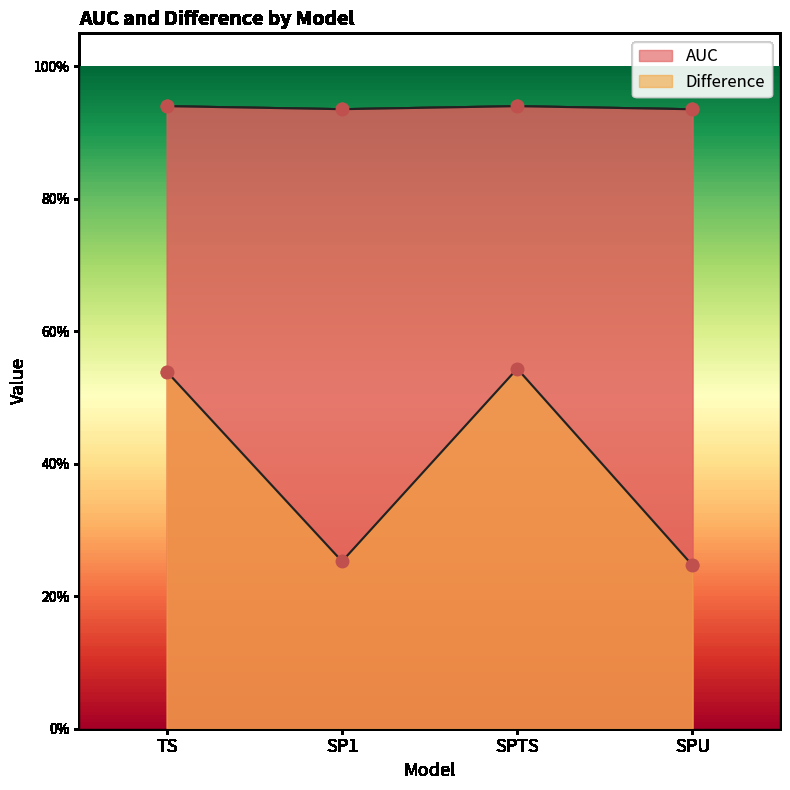

Which series has the largest total across all categories?

AUC